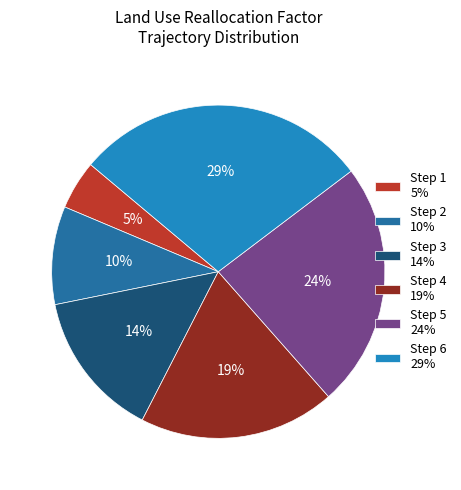

Combined, do Step 2 10% and Step 5 24% account for over 50%?

No